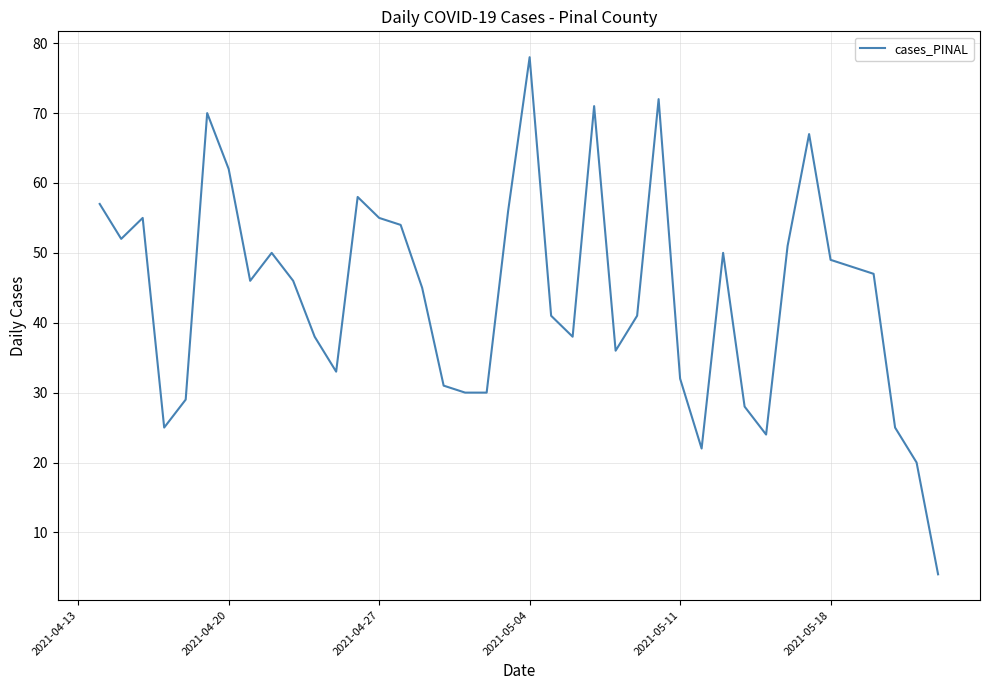

What is the difference between the maximum and minimum values?

74